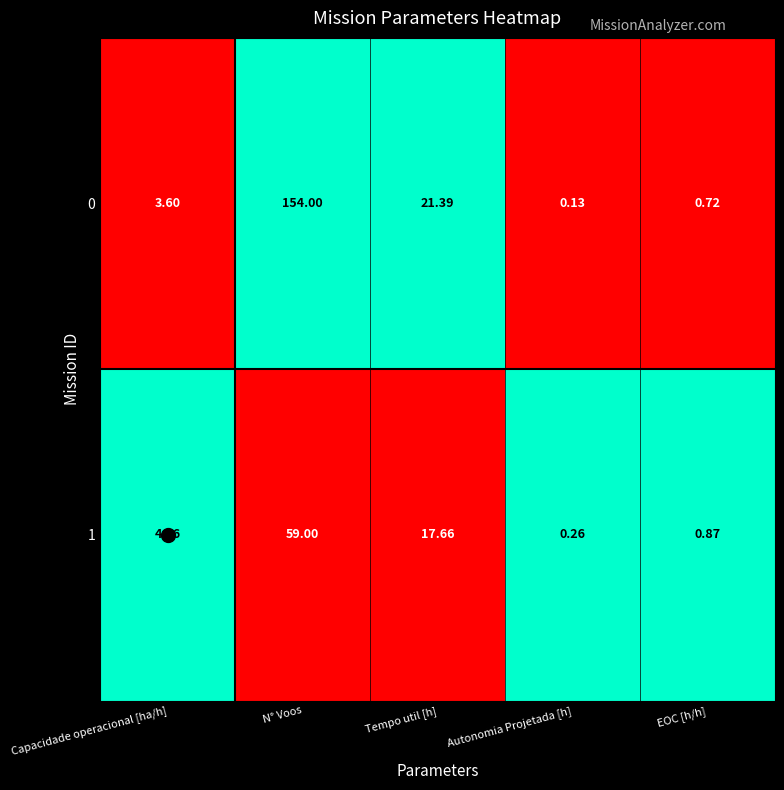

Count the number of categories in the chart.

5